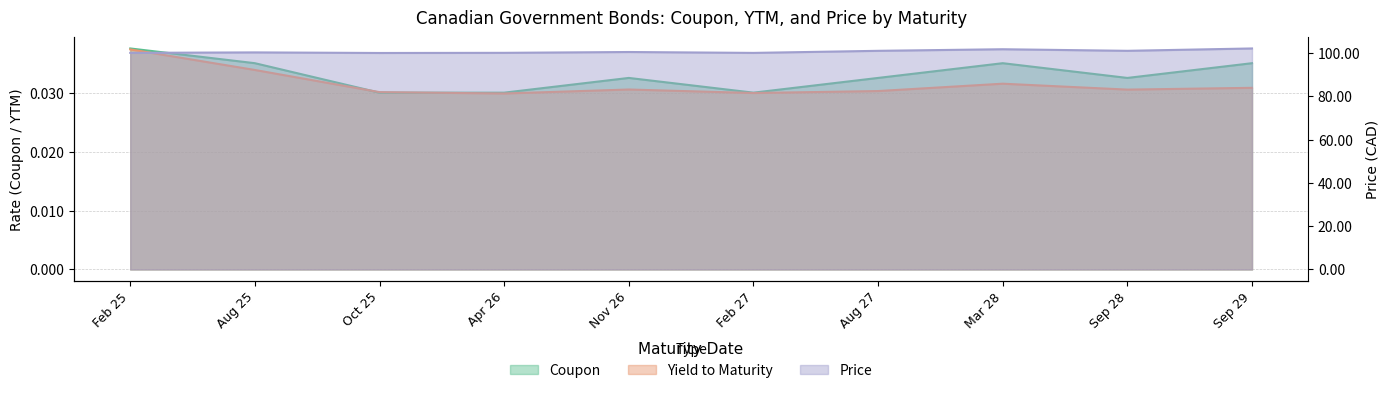

Which has a higher value, Sep 29 or Sep 28?

Sep 29